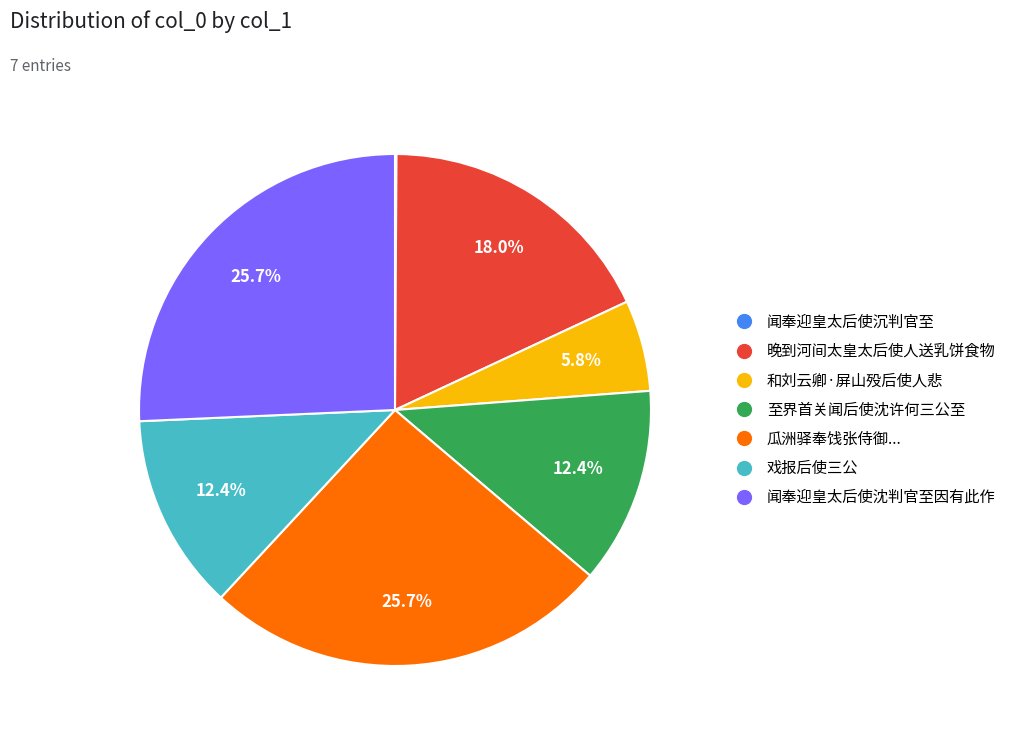

Does 和刘云卿·屏山殁后使人悲 account for over 50% of the chart?

No